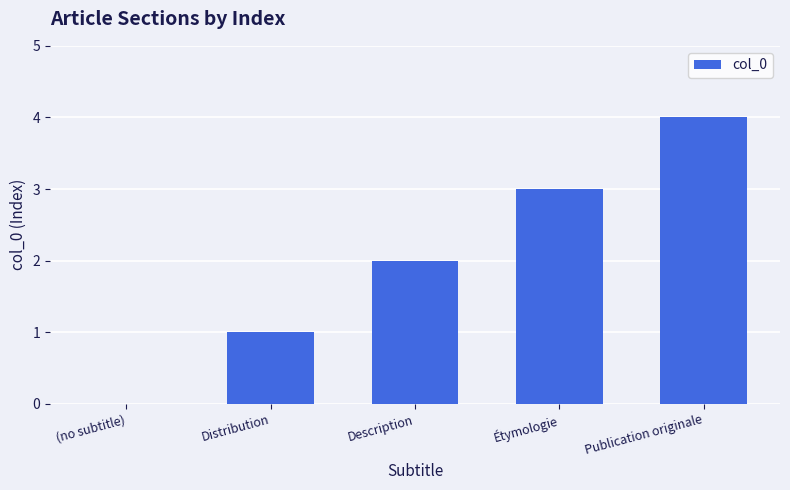

At which category does the chart reach its peak across all series?

Publication originale